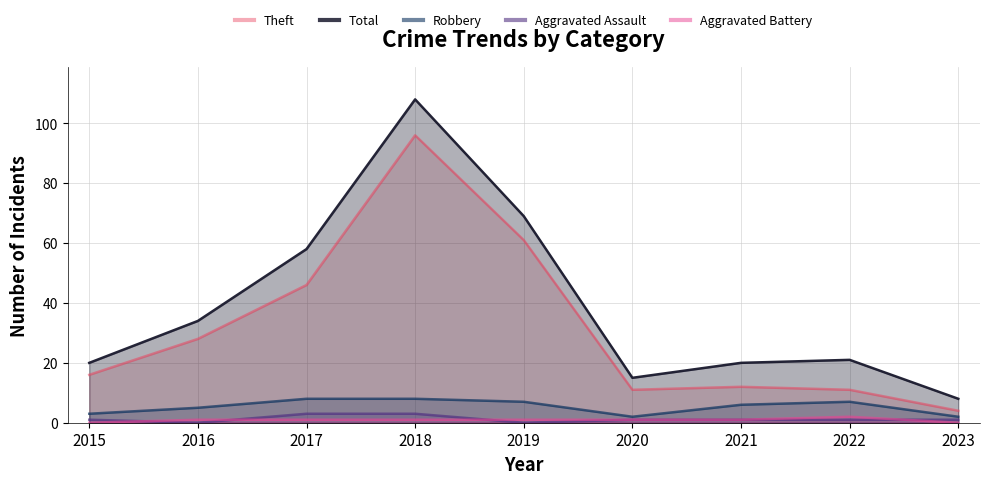

List the series in order of their peak value, highest first.

Total, Theft, Robbery, Aggravated Assault, Aggravated Battery